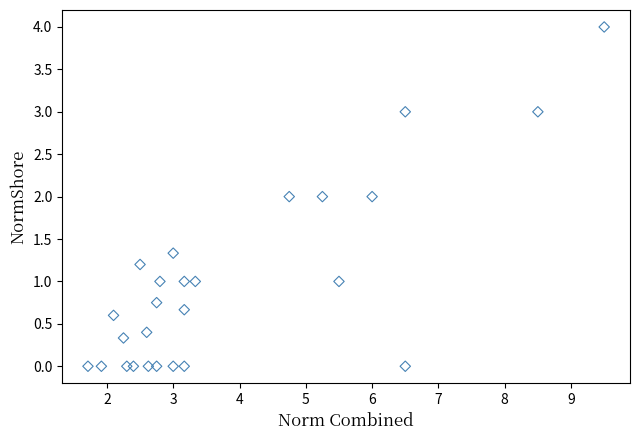

What is the range of Y values (max minus min)?

4.0